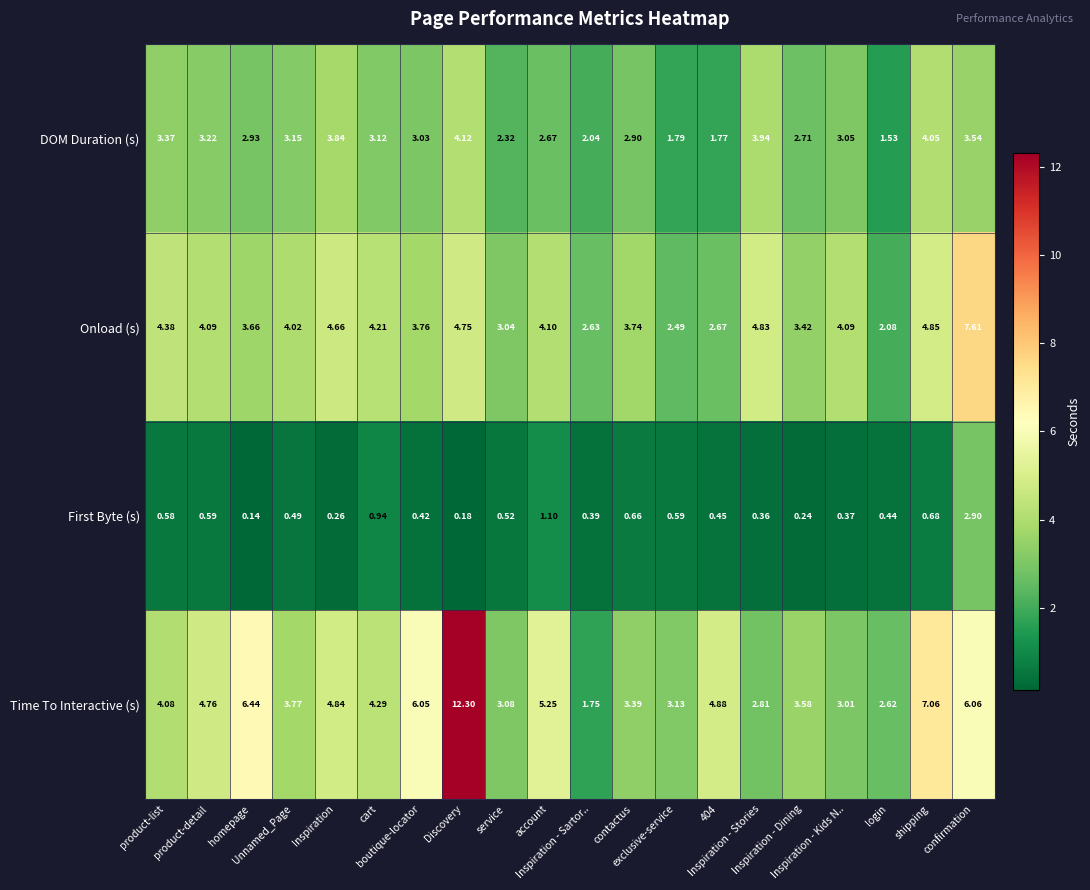

Which series has the largest total across all categories?

Time To Interactive (s)